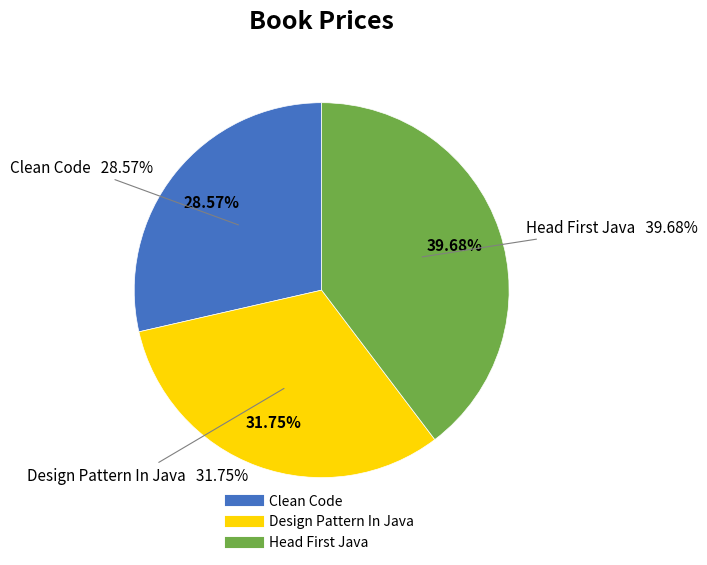

What is the smallest slice in the pie chart?

Clean Code